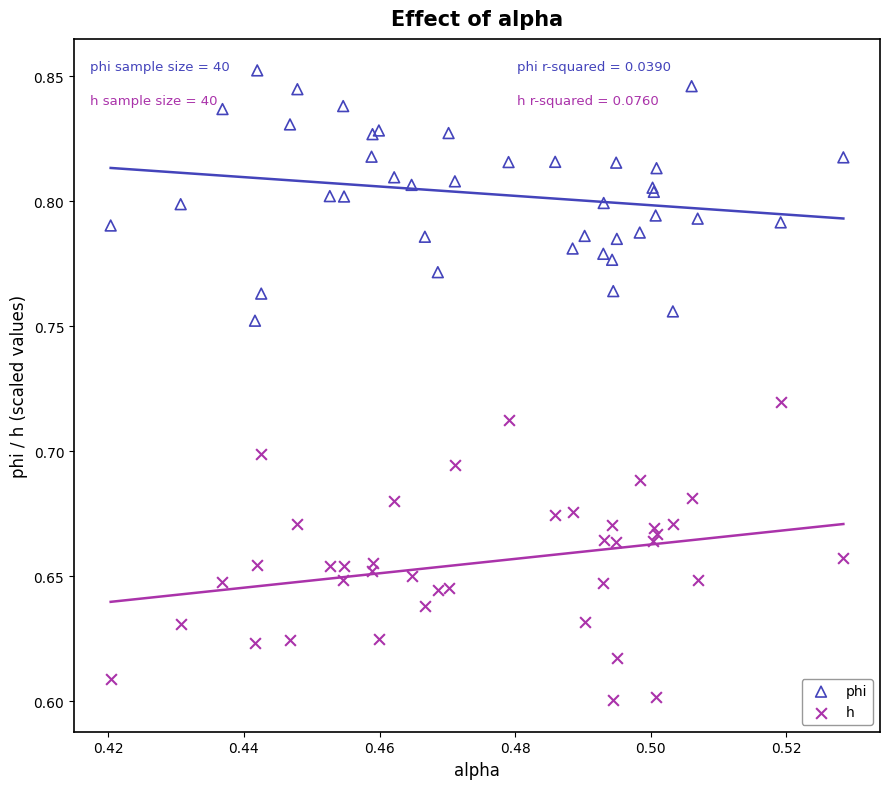

Which series has the largest Y range (max minus min)?

h